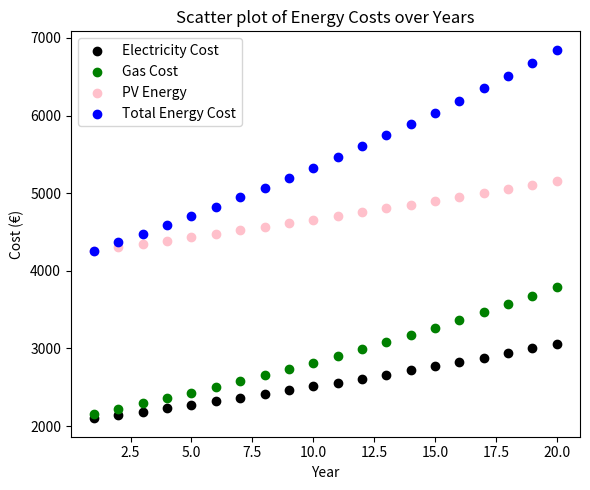

Which series reaches the maximum Y coordinate?

Total Energy Cost